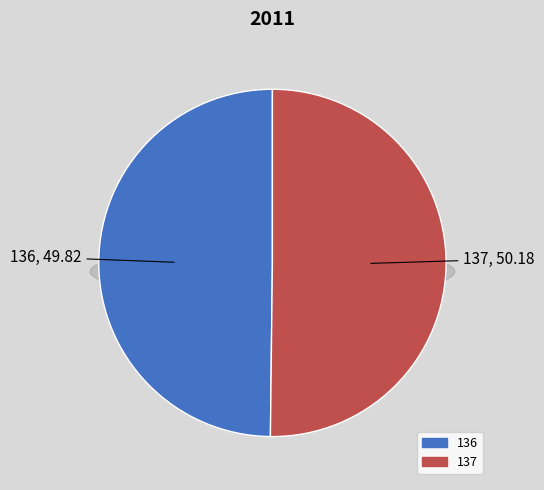

Which category has the smallest portion of the pie?

136